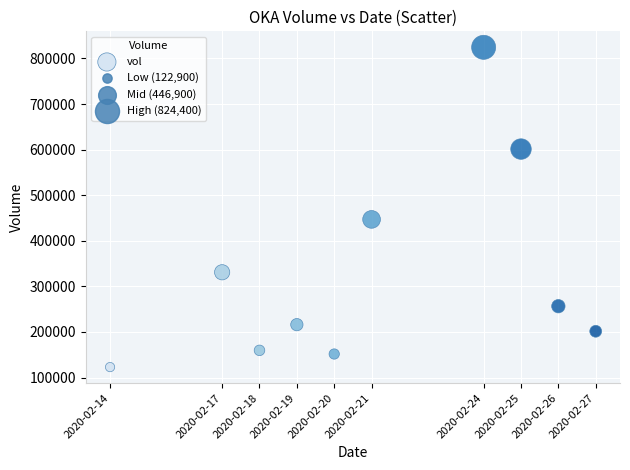

What Y value in the scatter plot is closest to 473650?

446900